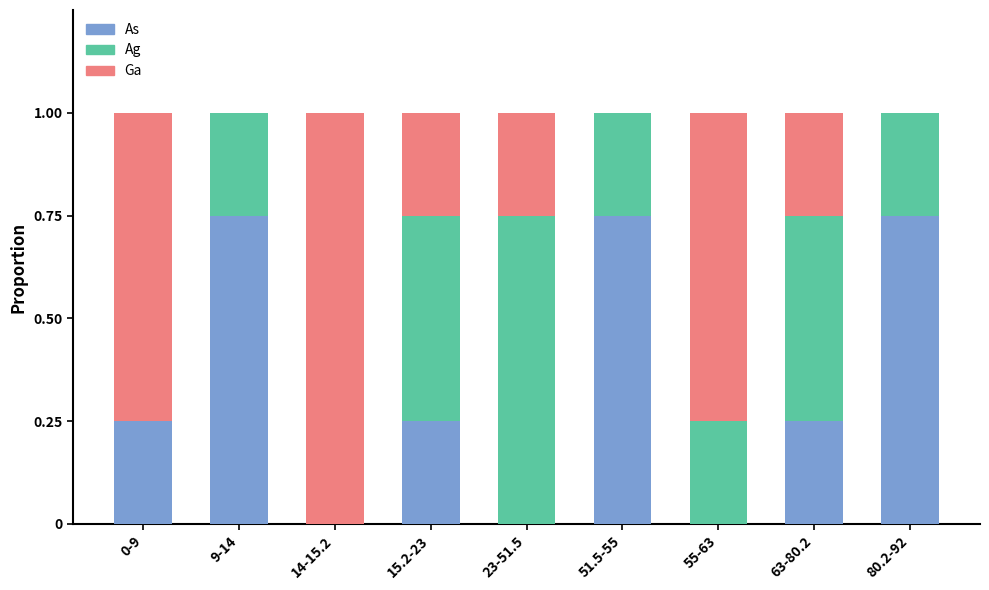

What is the sum of all As values?

3.0